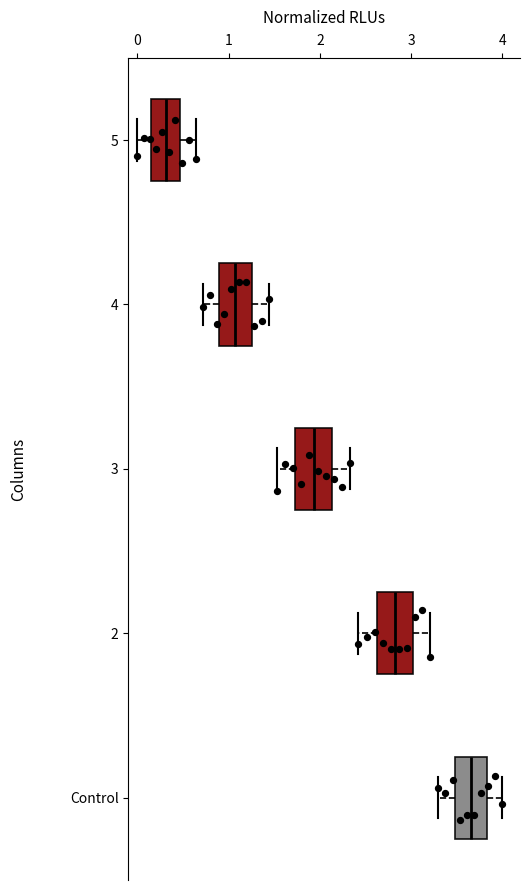

Reading bottom to top, transcribe this box plot: for each box, give where its median line is, the range the box spans, and where its two whiskers end, as read against the x-axis. The values are not printed on the chart, so give them approximately, as read against the axis.

Control: median 3.7, box 3.5 to 3.8, whiskers 3.3 to 4.0
2: median 2.8, box 2.6 to 3.0, whiskers 2.4 to 3.2
3: median 1.9, box 1.7 to 2.1, whiskers 1.5 to 2.3
4: median 1.1, box 0.9 to 1.3, whiskers 0.7 to 1.4
5: median 0.3, box 0.2 to 0.5, whiskers 0.0 to 0.6